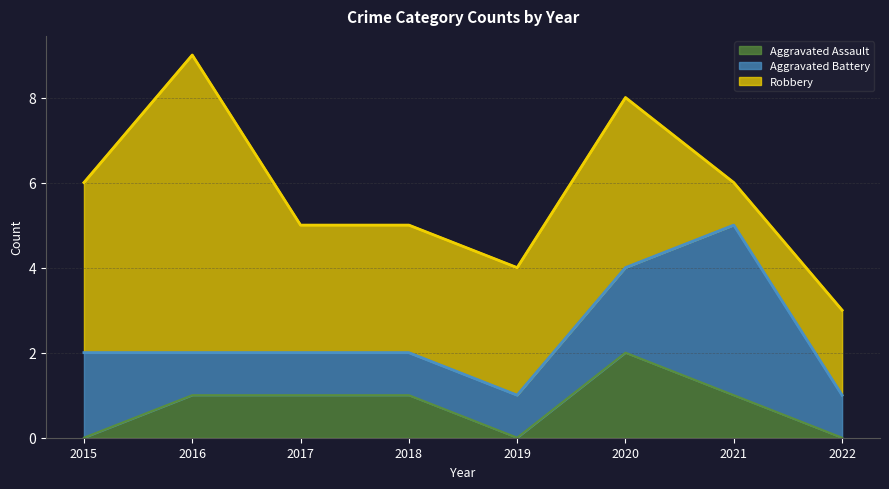

True or false: Aggravated Battery has a value of 2 at 2015.

True